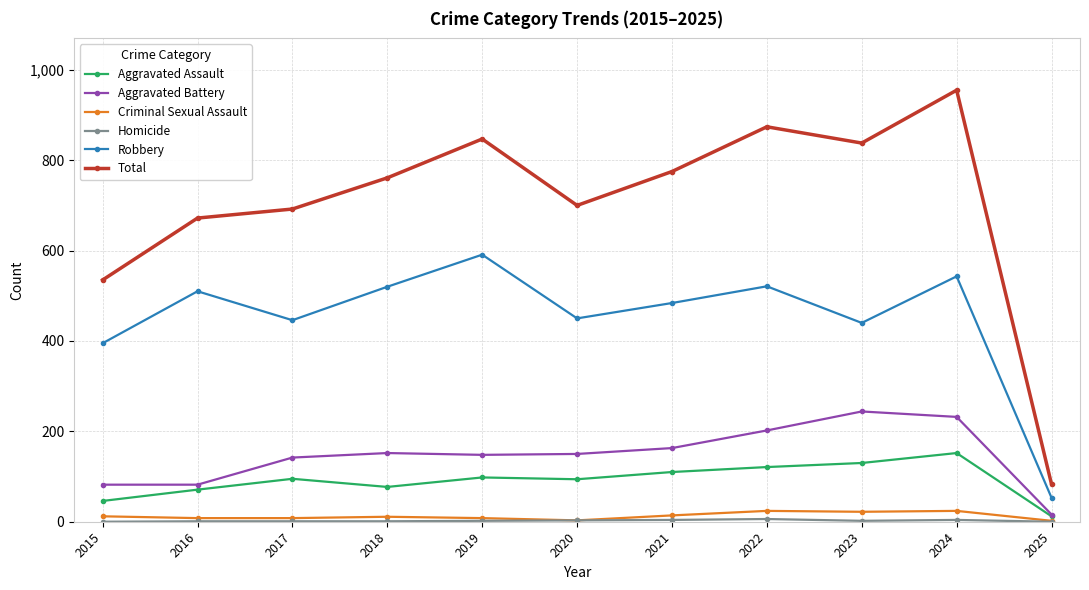

True or false: Robbery and Total cross at least once.

False